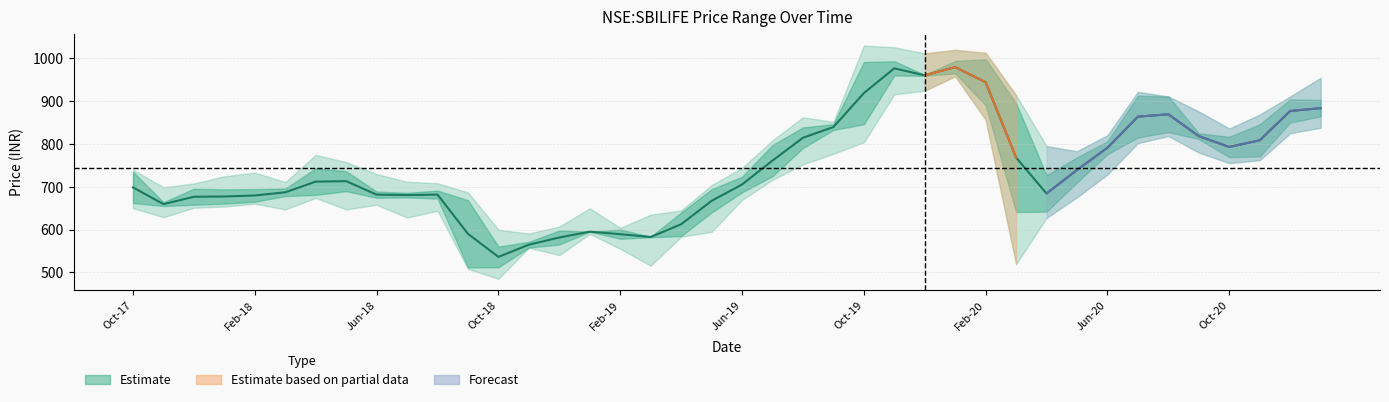

What value does the low series have at 32?

728.8